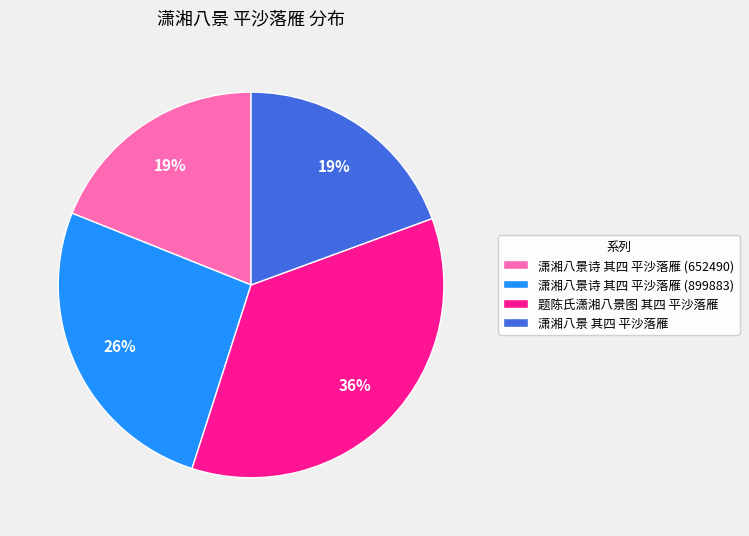

Is the sum of 潇湘八景诗 其四 平沙落雁 (899883) and 潇湘八景 其四 平沙落雁 greater than half?

No